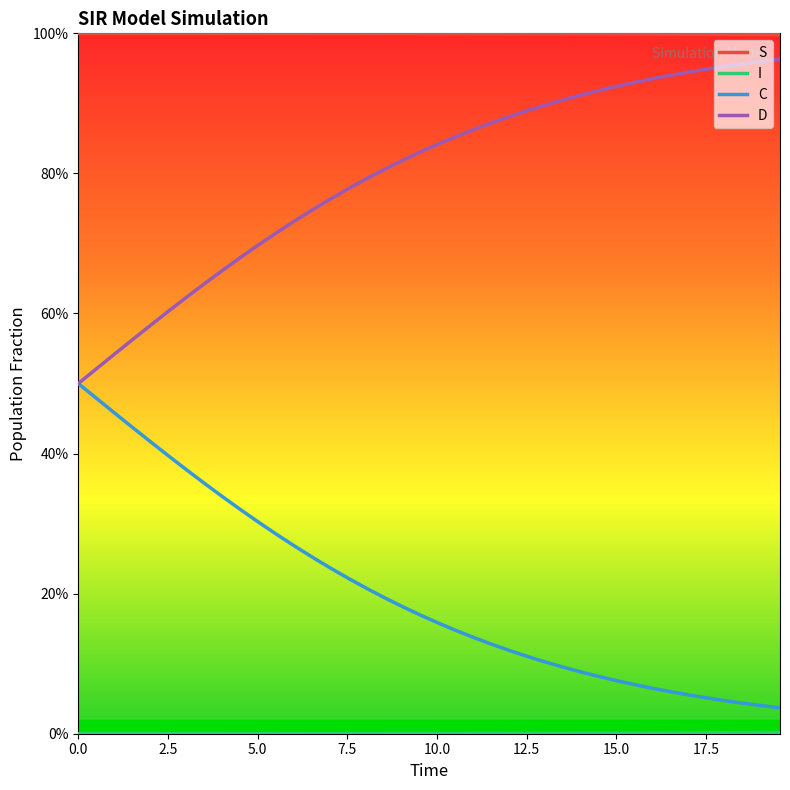

Reading left to right, what are all the values shown in this chart?

S: 1.0	1.0	1.0	1.0	1.0	1.0	1.0	1.0	1.0	1.0	1.0	1.0	1.0	1.0	1.0	1.0	1.0	1.0	1.0	1.0	1.0	1.0	1.0	1.0	1.0	1.0	1.0	1.0	1.0	1.0	1.0	1.0	1.0	1.0	1.0	1.0	1.0	1.0	1.0	1.0
I: 0.0	0.0	0.0	0.0	0.0	0.0	0.0	0.0	0.0	0.0	0.0	0.0	0.0	0.0	0.0	0.0	0.0	0.0	0.0	0.0	0.0	0.0	0.0	0.0	0.0	0.0	0.0	0.0	0.0	0.0	0.0	0.0	0.0	0.0	0.0	0.0	0.0	0.0	0.0	0.0
C: 0.5	0.5	0.5	0.4	0.4	0.4	0.4	0.4	0.3	0.3	0.3	0.3	0.3	0.3	0.2	0.2	0.2	0.2	0.2	0.2	0.2	0.1	0.1	0.1	0.1	0.1	0.1	0.1	0.1	0.1	0.1	0.1	0.1	0.1	0.1	0.1	0.0	0.0	0.0	0.0
D: 0.5	0.5	0.5	0.6	0.6	0.6	0.6	0.6	0.7	0.7	0.7	0.7	0.7	0.7	0.8	0.8	0.8	0.8	0.8	0.8	0.8	0.9	0.9	0.9	0.9	0.9	0.9	0.9	0.9	0.9	0.9	0.9	0.9	0.9	0.9	0.9	1.0	1.0	1.0	1.0